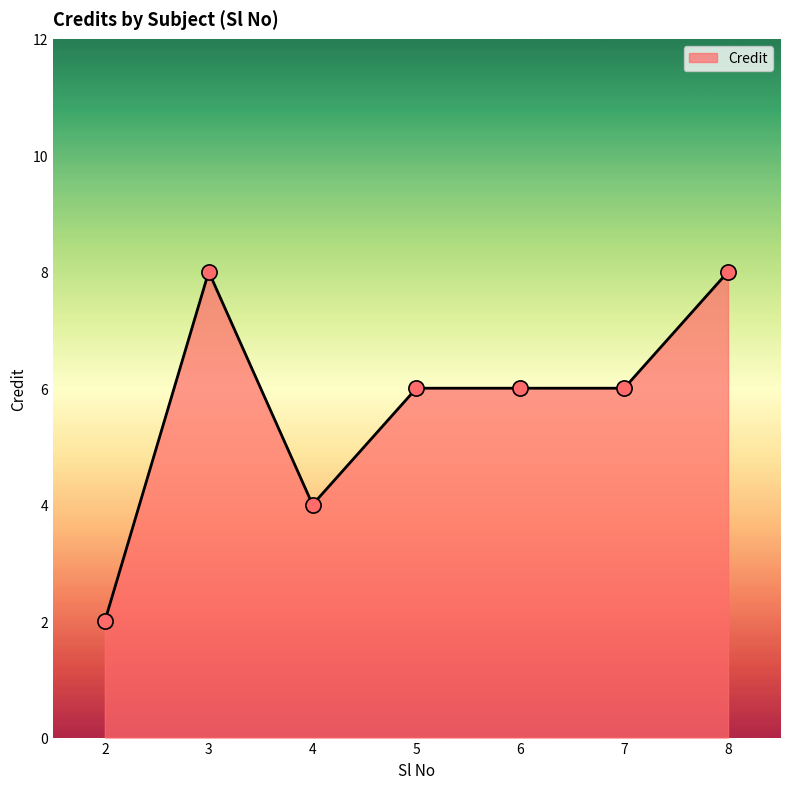

Approximately how many times larger is the value at 7 compared to 3?

0.8